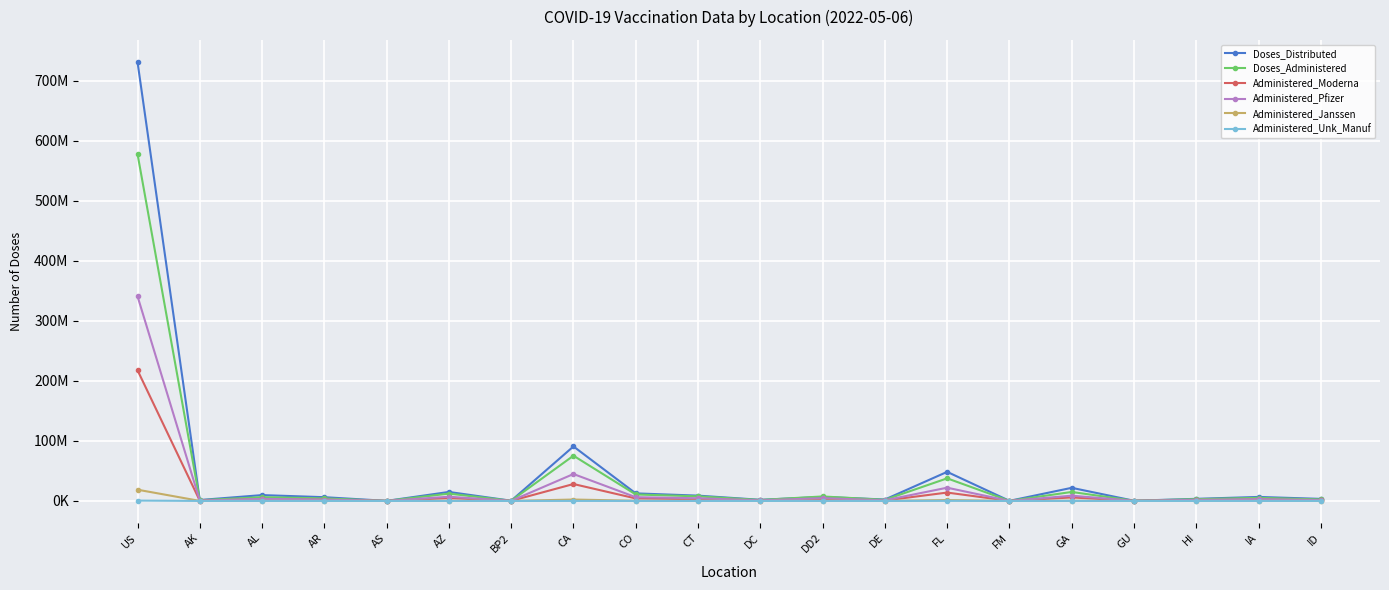

Is this an area chart (filled region under the line)?

No